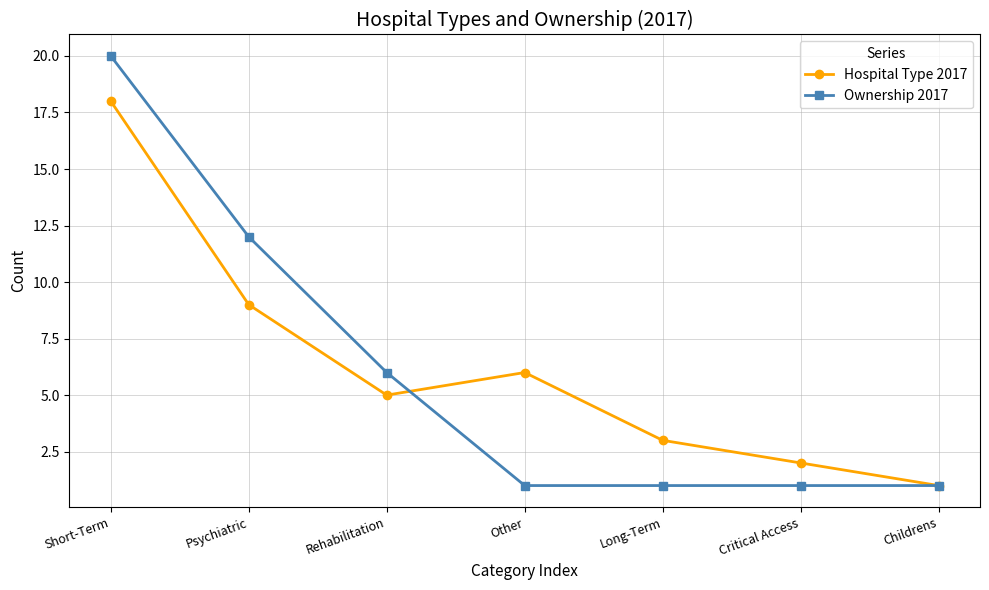

Reading right to left, what are all the values shown in this chart?

Hospital Type 2017: Childrens=1	Critical Access=2	Long-Term=3	Other=6	Rehabilitation=5	Psychiatric=9	Short-Term=18
Ownership 2017: Childrens=1	Critical Access=1	Long-Term=1	Other=1	Rehabilitation=6	Psychiatric=12	Short-Term=20